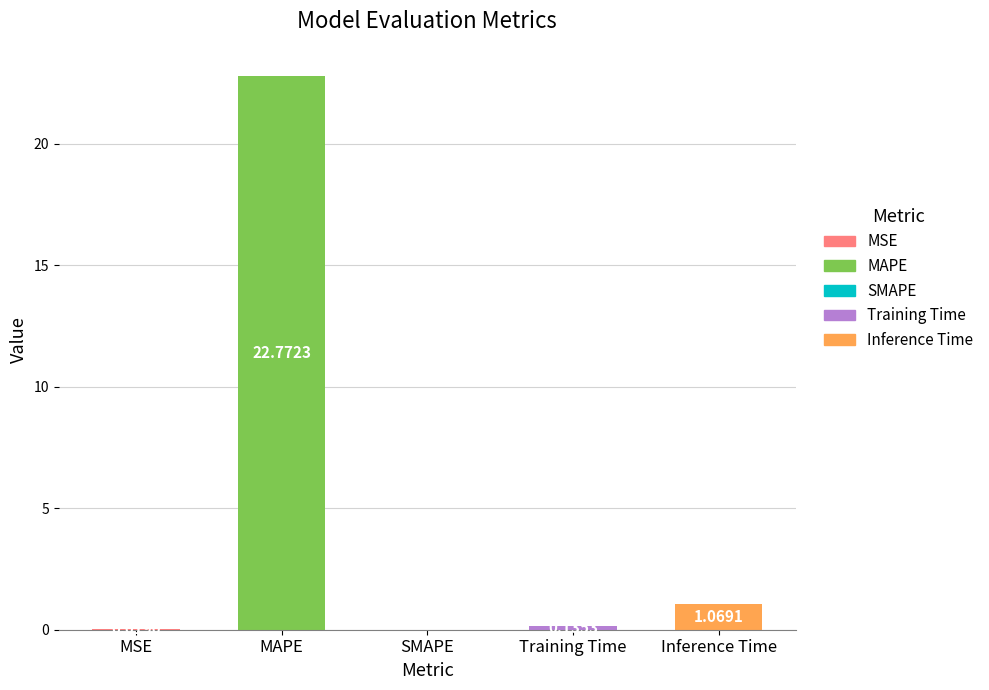

What is the sum of the values at MAPE and MSE?

22.8